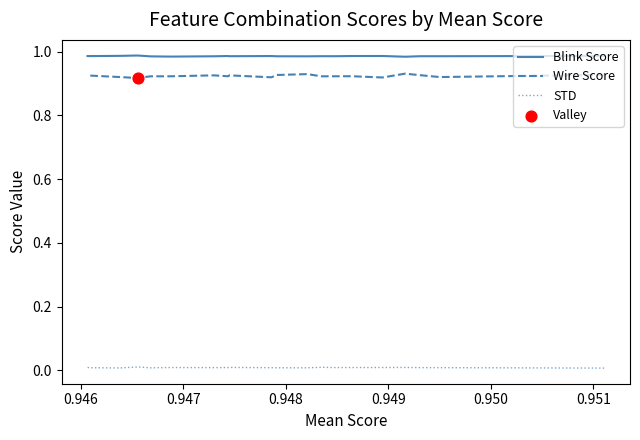

Is the value of Blink Score at 0.947 greater than the value of STD at 0.950?

Yes